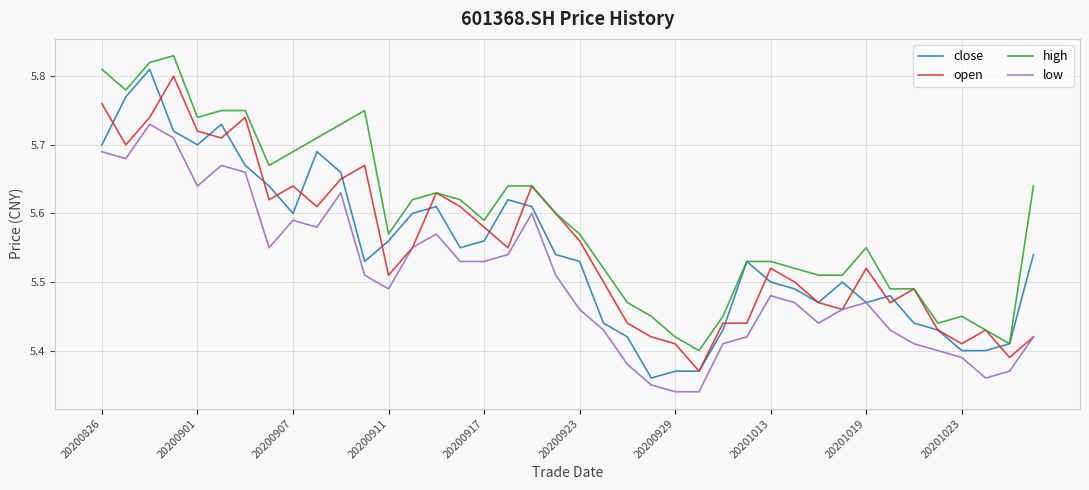

True or false: low and high intersect in this chart.

False